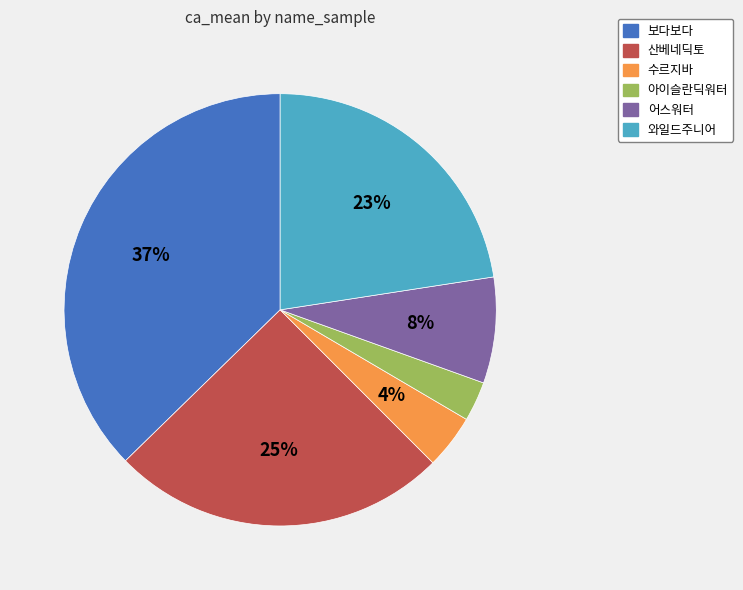

To the nearest percent, what is the average slice percentage?

17%